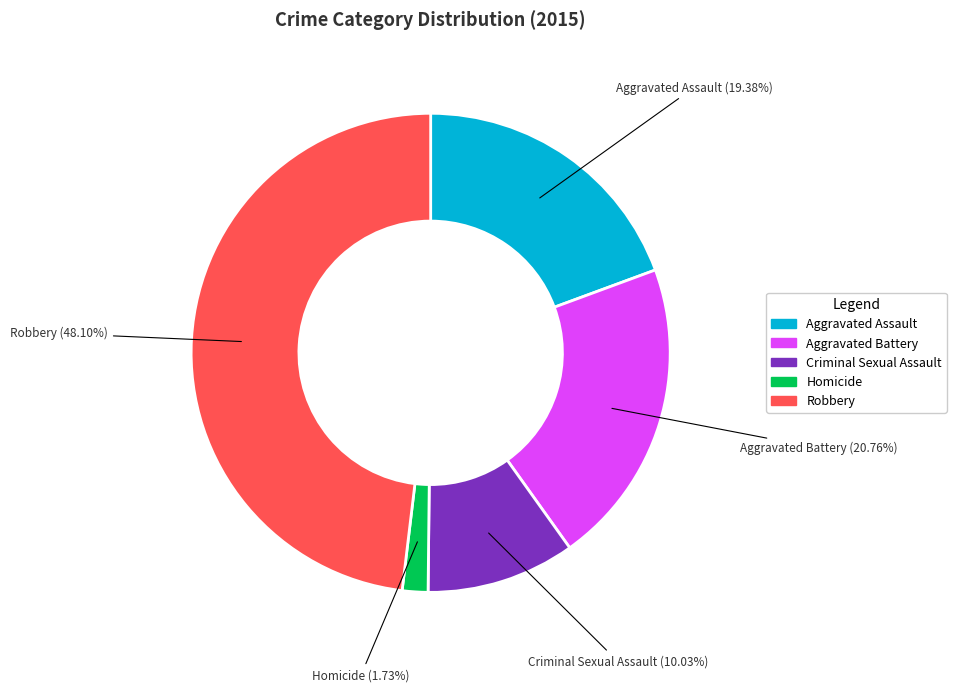

Between Aggravated Battery and Robbery, which is larger?

Robbery